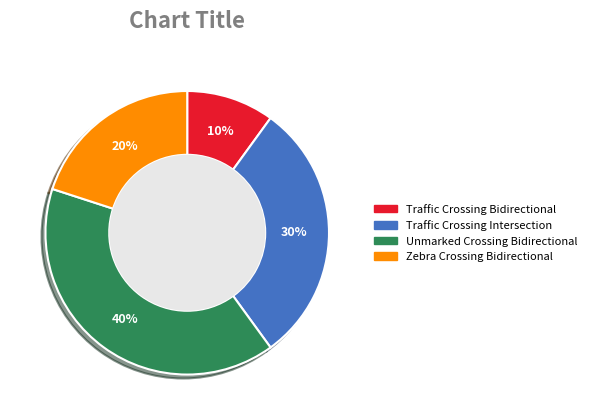

Which slice is the largest?

Unmarked Crossing Bidirectional